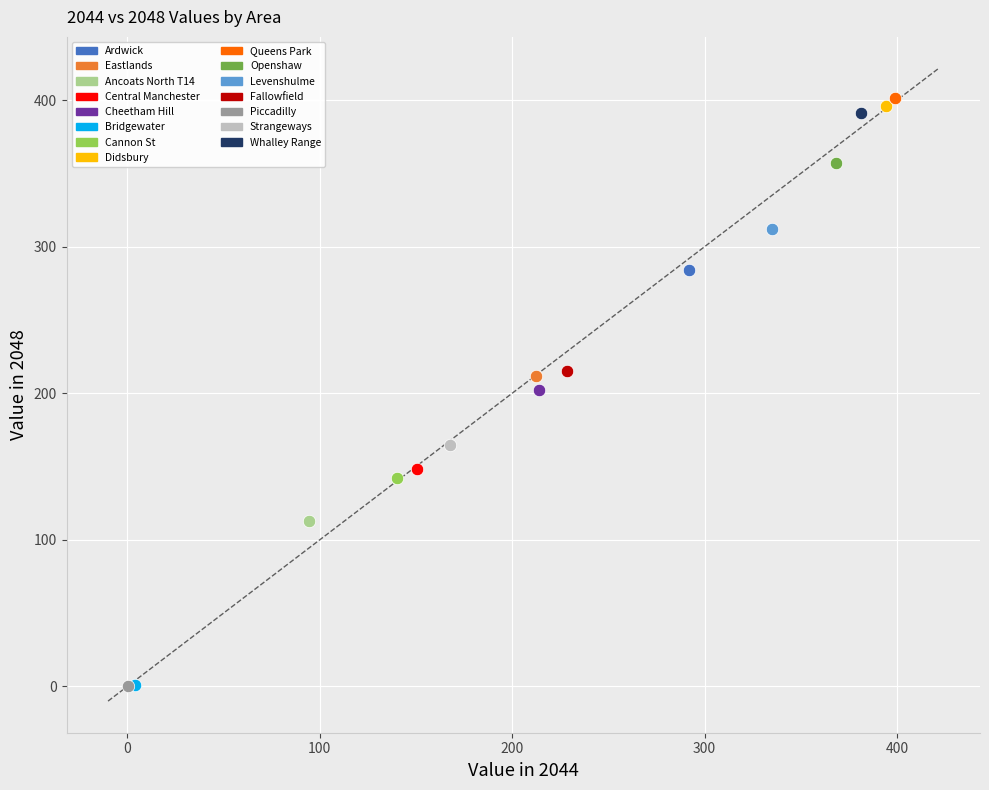

What are all the series names shown in the legend?

Ardwick, Eastlands, Ancoats North T14, Central Manchester, Cheetham Hill, Bridgewater, Cannon St, Didsbury, Queens Park, Openshaw, Levenshulme, Fallowfield, Piccadilly, Strangeways, Whalley Range